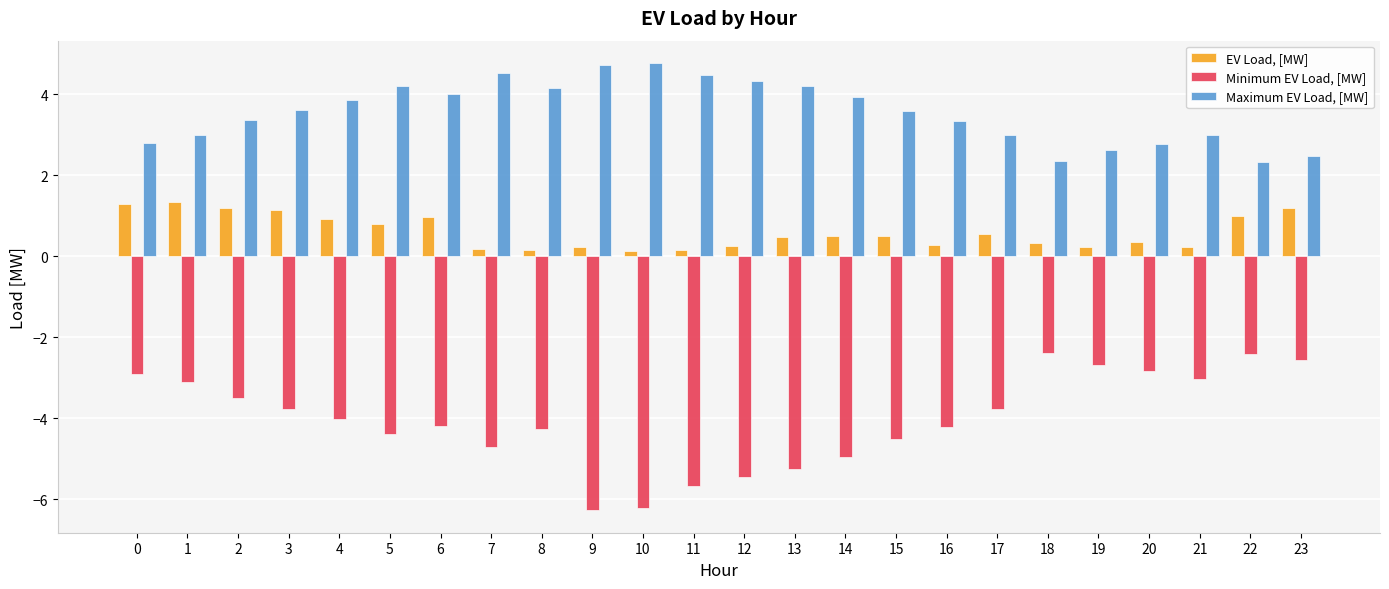

What is the value of the EV Load, [MW] bar at the 17th from the left?

0.3